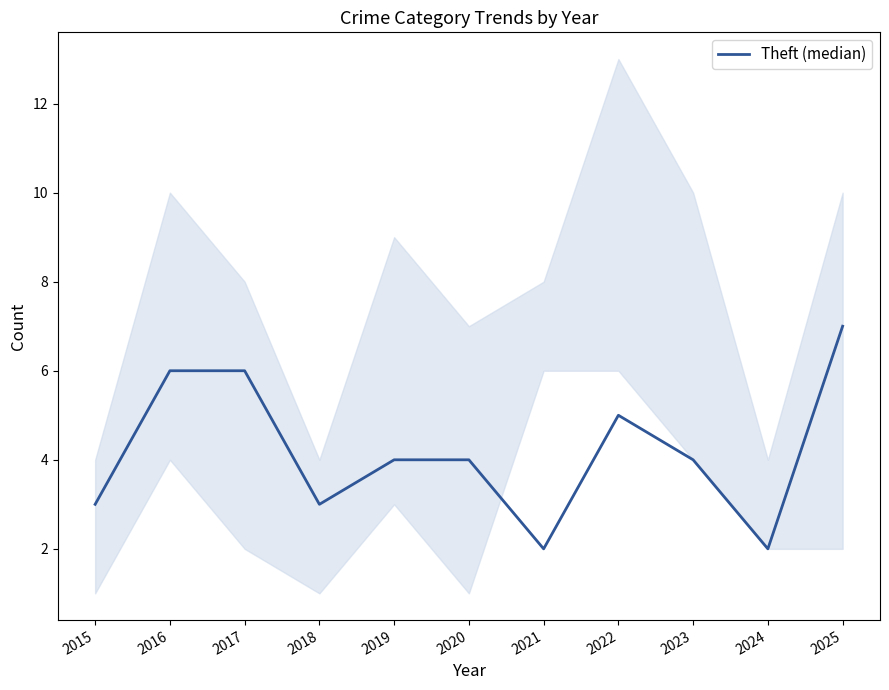

What is the change in value from 2015 to 2023?

+1